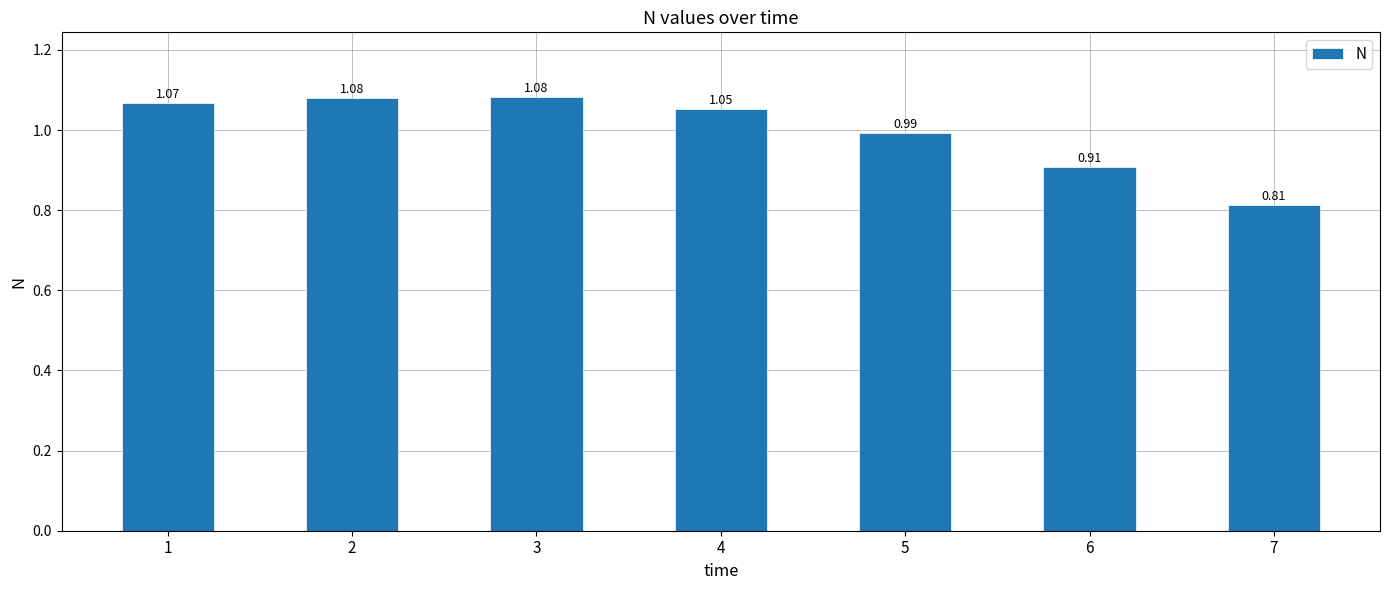

Which has a higher value, 7 or 4?

4